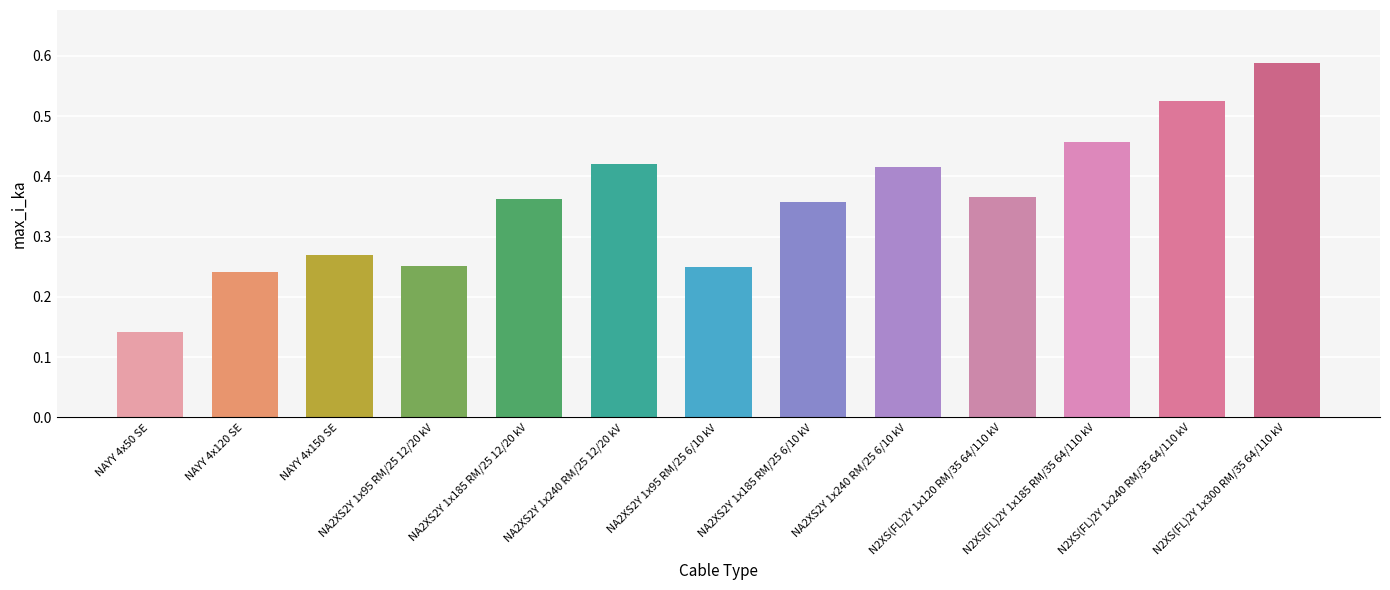

Between N2XS(FL)2Y 1x185 RM/35 64/110 kV and NA2XS2Y 1x240 RM/25 12/20 kV, which is larger?

N2XS(FL)2Y 1x185 RM/35 64/110 kV